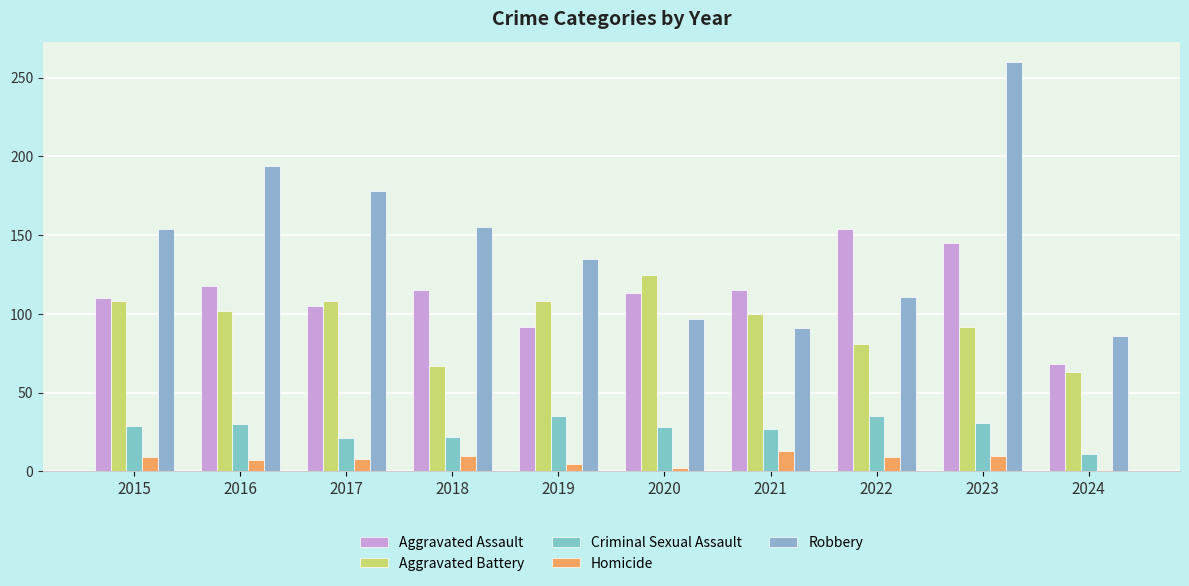

Which series has the widest spread of values?

Robbery